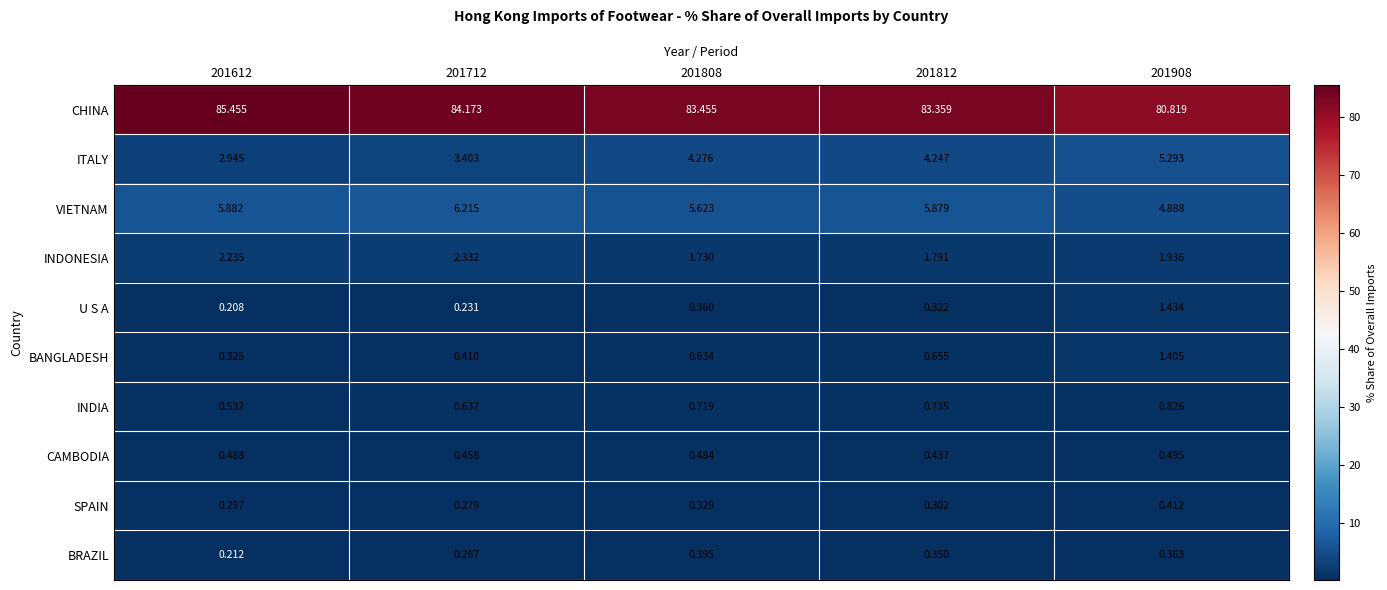

Rank the series at 201808 from highest to lowest value.

CHINA, VIETNAM, ITALY, INDONESIA, INDIA, BANGLADESH, CAMBODIA, BRAZIL, U S A, SPAIN